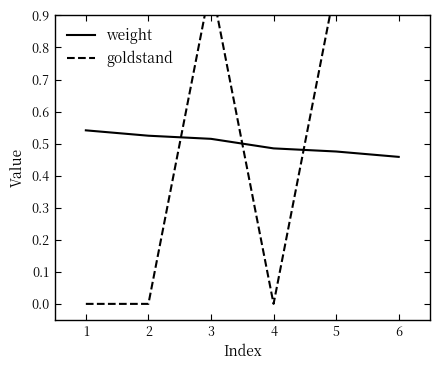

How many distinct data groups are displayed?

2